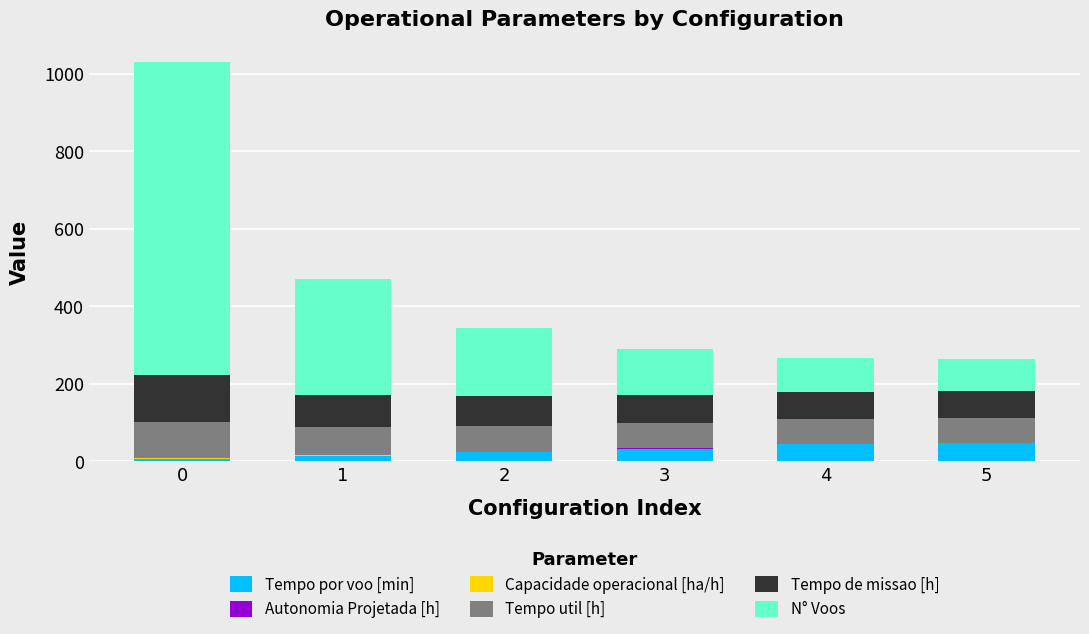

What is the sum of all Capacidade operacional [ha/h] values?

7.6